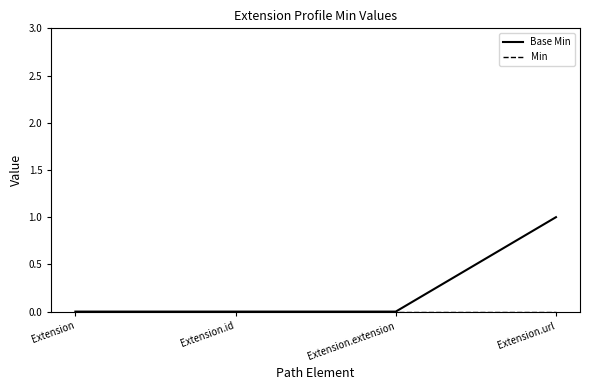

At which category is the sum across all series the highest?

Extension.url